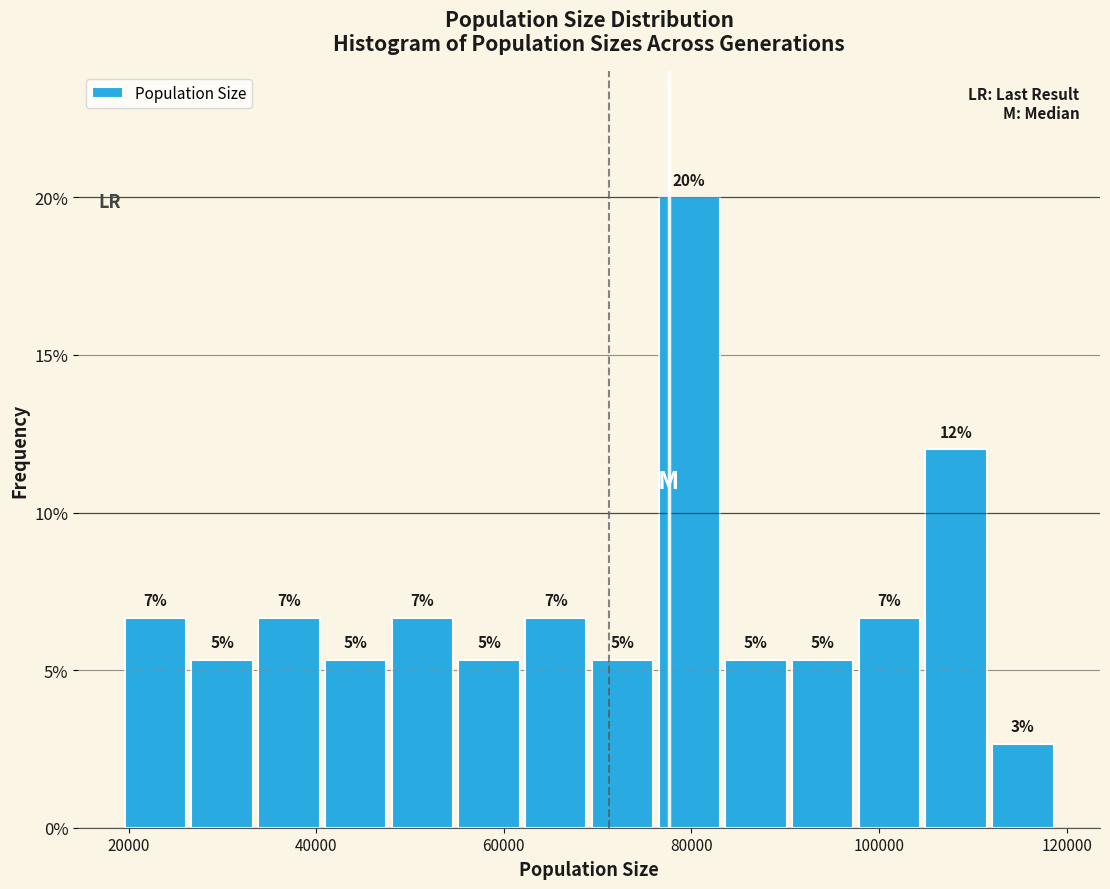

Read against the x-axis, roughly where is the centre of the tallest bar?

80000